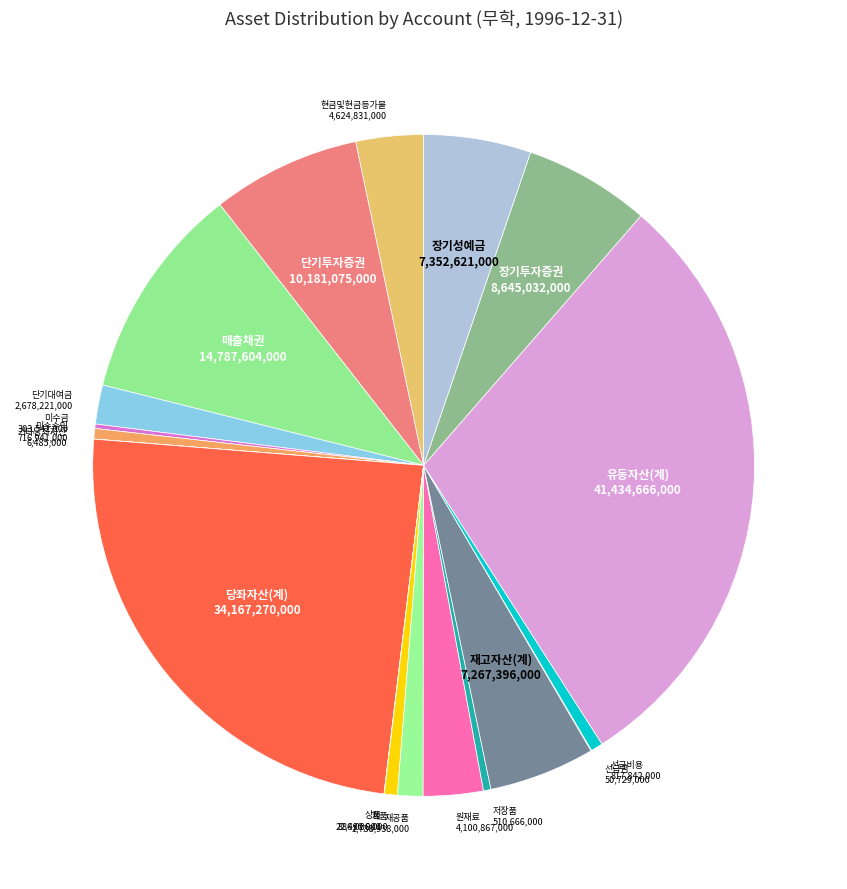

Is there any slice that represents more than half of the pie?

No